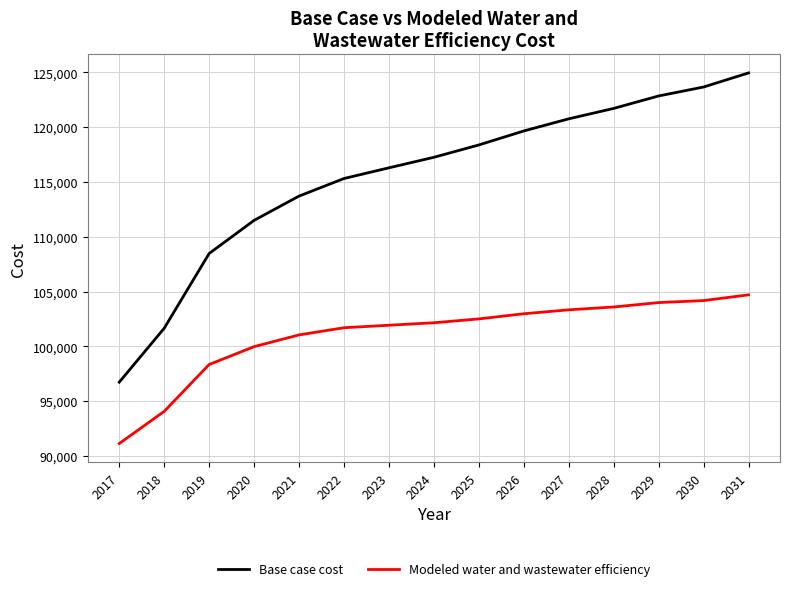

Which series has the largest range (max minus min)?

Base case cost